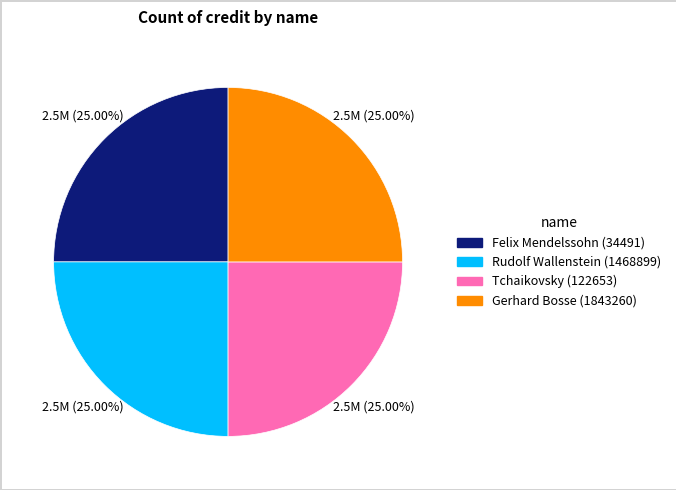

Approximately how many times larger is the value at Rudolf Wallenstein (1468899) compared to Gerhard Bosse (1843260)?

1.0